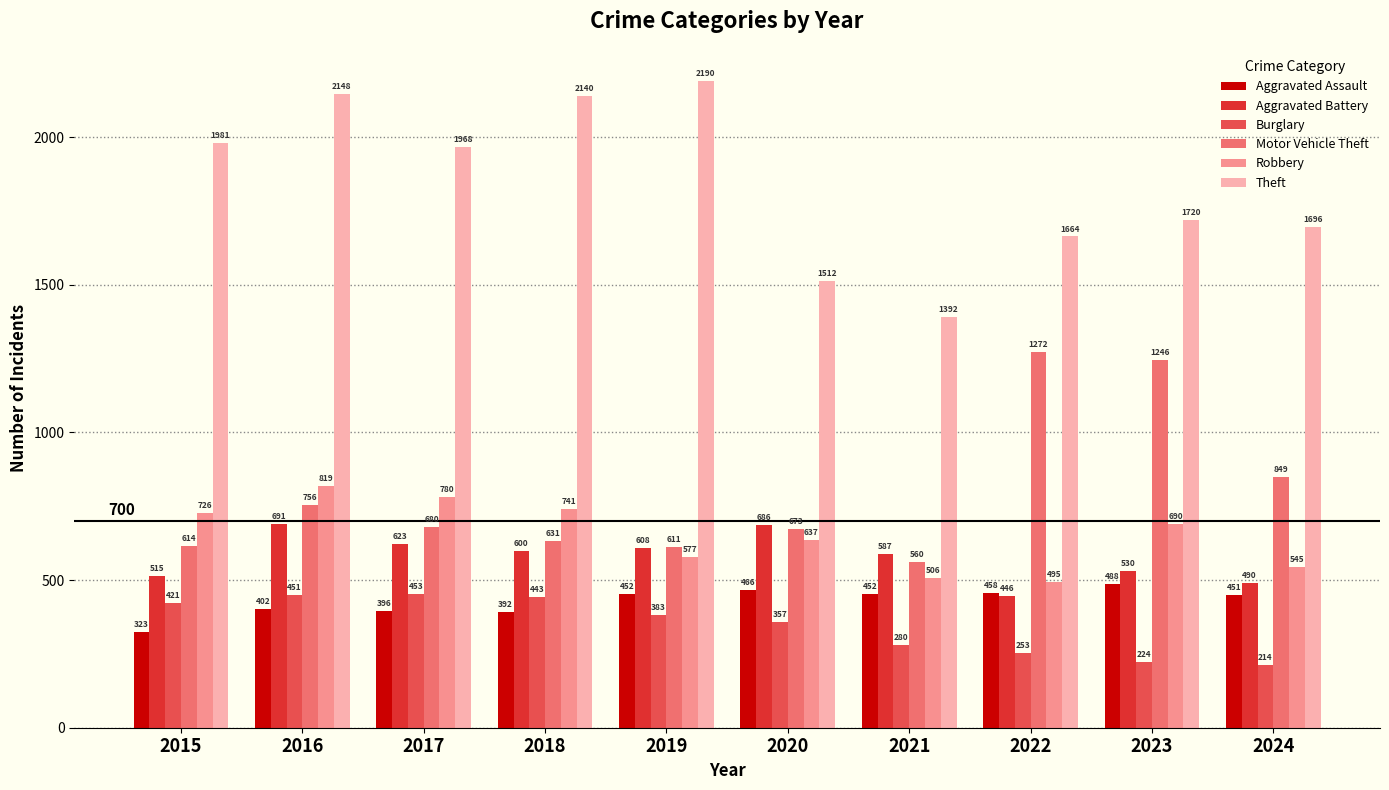

Reading left to right, list all the values displayed in this chart.

Aggravated Assault: 2015=323	2016=402	2017=396	2018=392	2019=452	2020=466	2021=452	2022=458	2023=488	2024=451
Aggravated Battery: 2015=515	2016=691	2017=623	2018=600	2019=608	2020=686	2021=587	2022=446	2023=530	2024=490
Burglary: 2015=421	2016=451	2017=453	2018=443	2019=383	2020=357	2021=280	2022=253	2023=224	2024=214
Motor Vehicle Theft: 2015=614	2016=756	2017=680	2018=631	2019=611	2020=673	2021=560	2022=1272	2023=1246	2024=849
Robbery: 2015=726	2016=819	2017=780	2018=741	2019=577	2020=637	2021=506	2022=495	2023=690	2024=545
Theft: 2015=1981	2016=2148	2017=1968	2018=2140	2019=2190	2020=1512	2021=1392	2022=1664	2023=1720	2024=1696